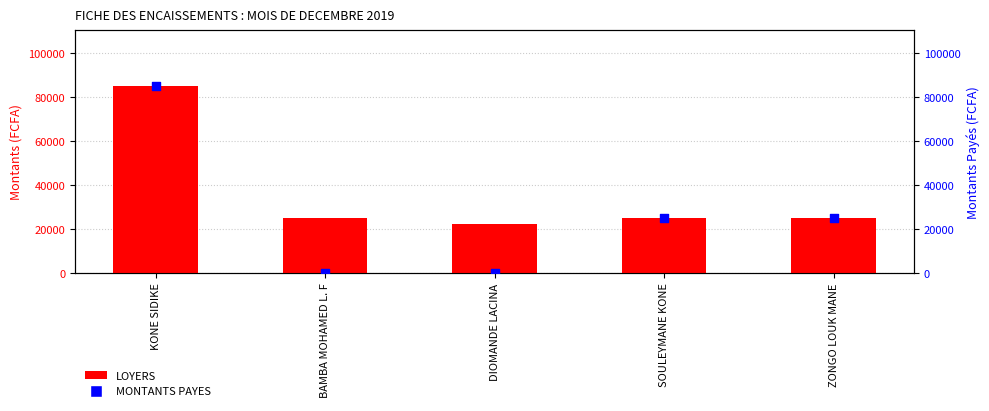

What are all the series names shown in the legend?

LOYERS, MONTANTS PAYES